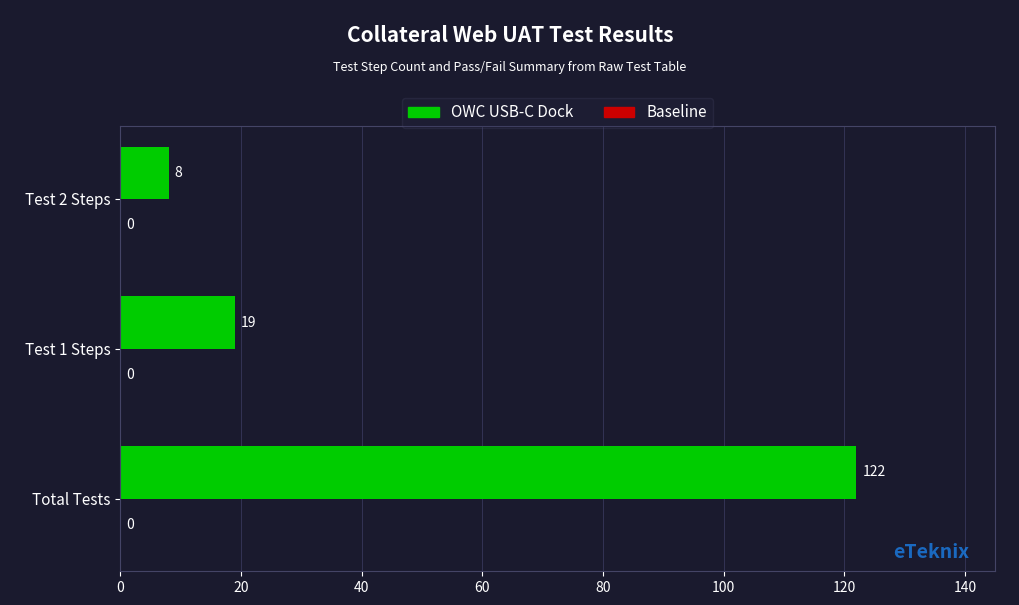

The value at Test 2 Steps is 8. True or false?

True